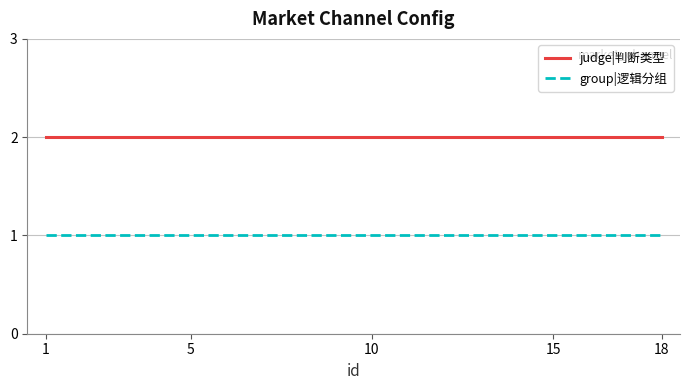

Rank the series by their maximum value, from lowest to highest.

group|逻辑分组, judge|判断类型